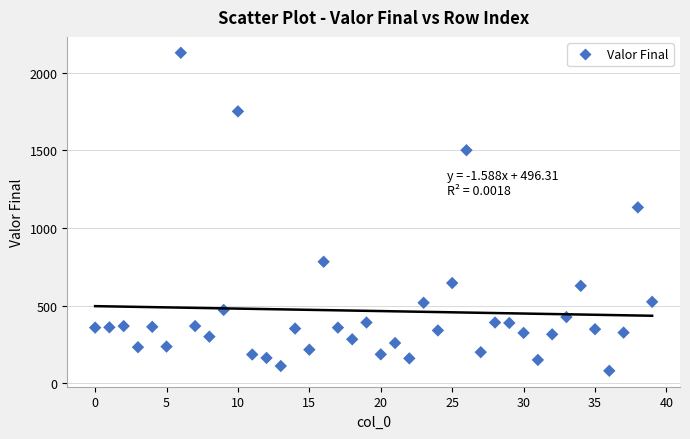

What is the range of Y values (max minus min)?

2047